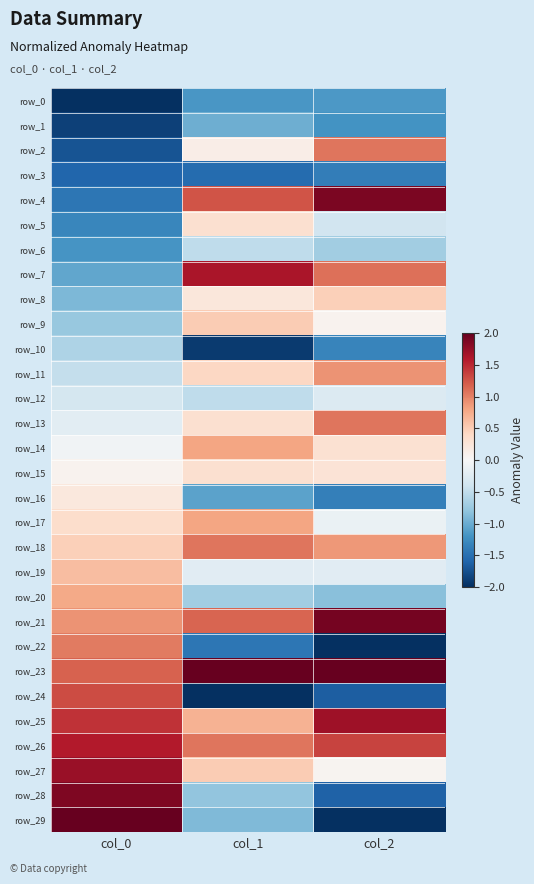

Which series has the largest range (max minus min)?

row_29